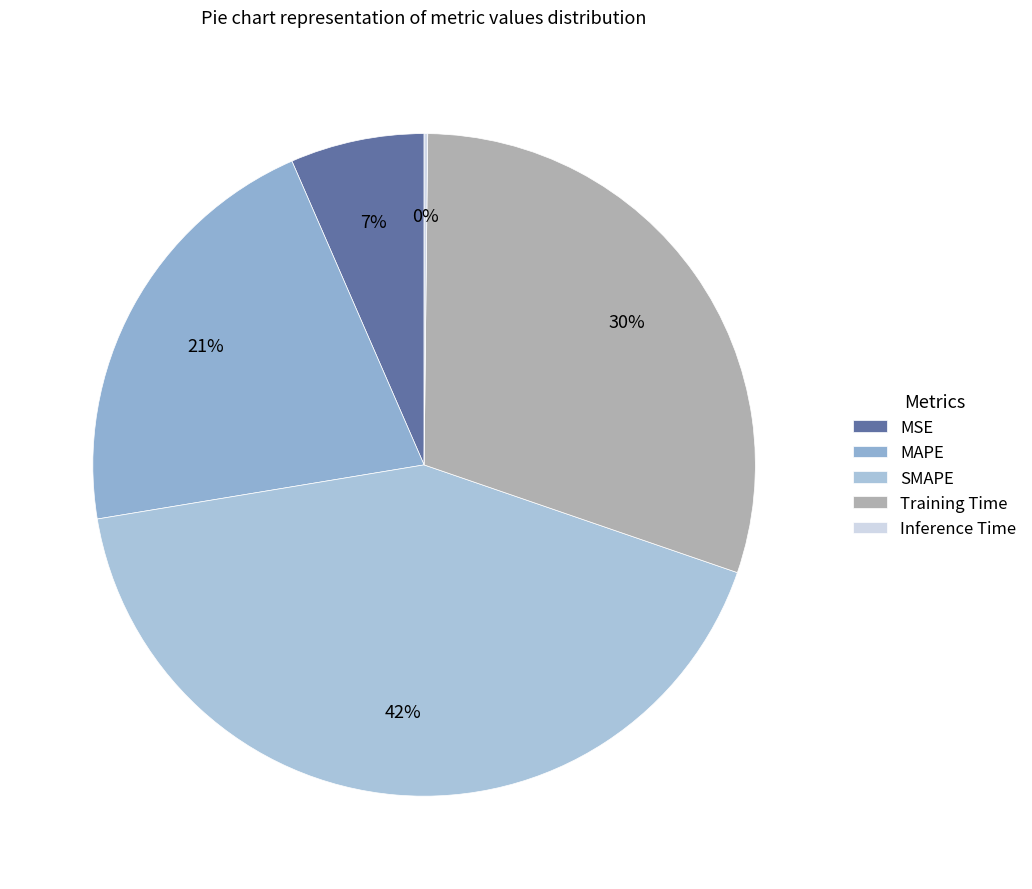

Rank the categories by value from highest to lowest.

SMAPE, Training Time, MAPE, MSE, Inference Time